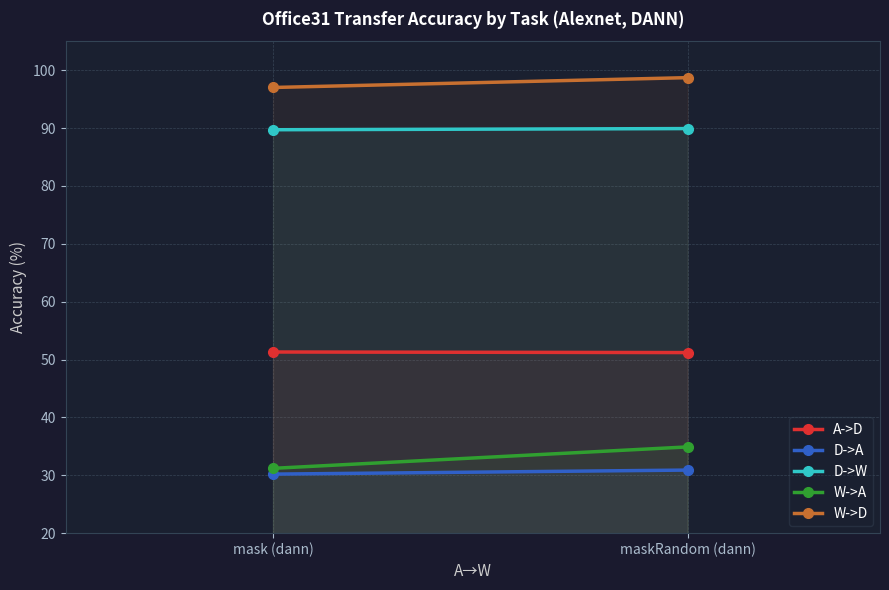

What is the label of the 2nd point from the left?

maskRandom (dann)